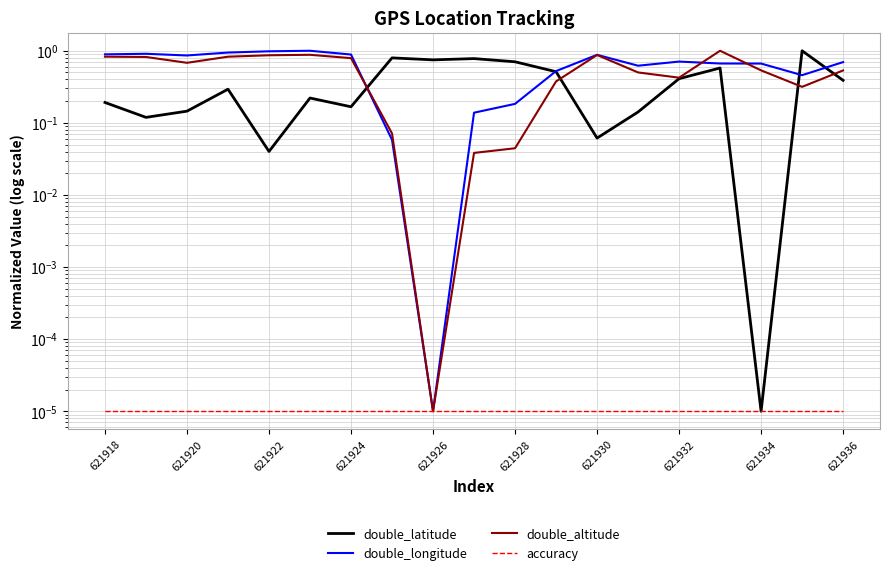

Reading left to right, transcribe all the data shown in this chart.

double_latitude: 0.2	0.1	0.1	0.3	0.0	0.2	0.2	0.8	0.7	0.8	0.7	0.5	0.1	0.1	0.4	0.6	0.0	1.0	0.4
double_longitude: 0.9	0.9	0.9	0.9	1.0	1.0	0.9	0.1	0.0	0.1	0.2	0.5	0.9	0.6	0.7	0.7	0.7	0.5	0.7
double_altitude: 0.8	0.8	0.7	0.8	0.9	0.9	0.8	0.1	0.0	0.0	0.0	0.4	0.9	0.5	0.4	1.0	0.5	0.3	0.5
accuracy: 0.0	0.0	0.0	0.0	0.0	0.0	0.0	0.0	0.0	0.0	0.0	0.0	0.0	0.0	0.0	0.0	0.0	0.0	0.0